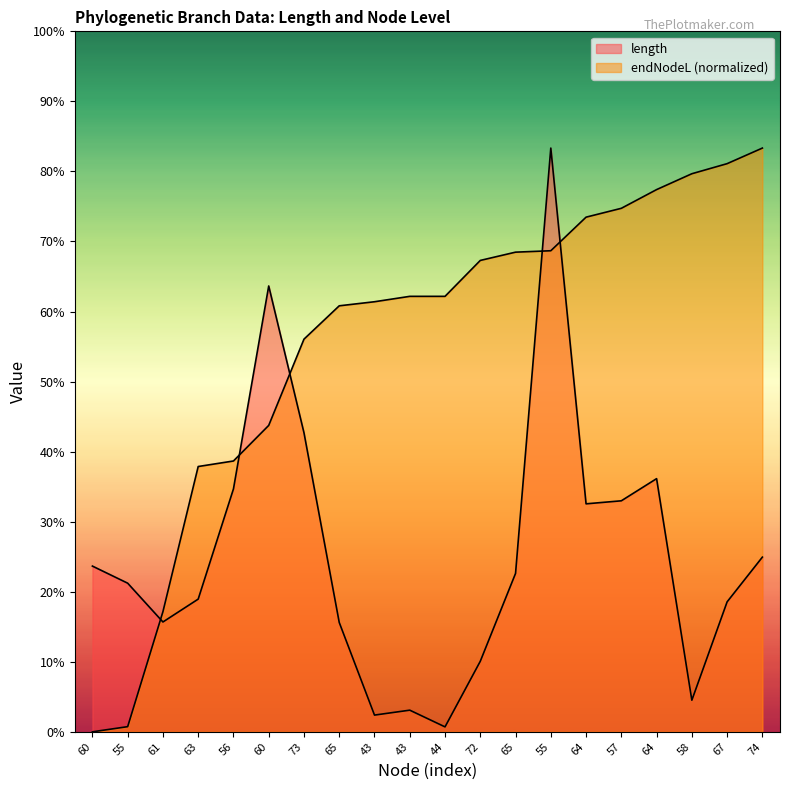

How many lines are shown in the chart?

2